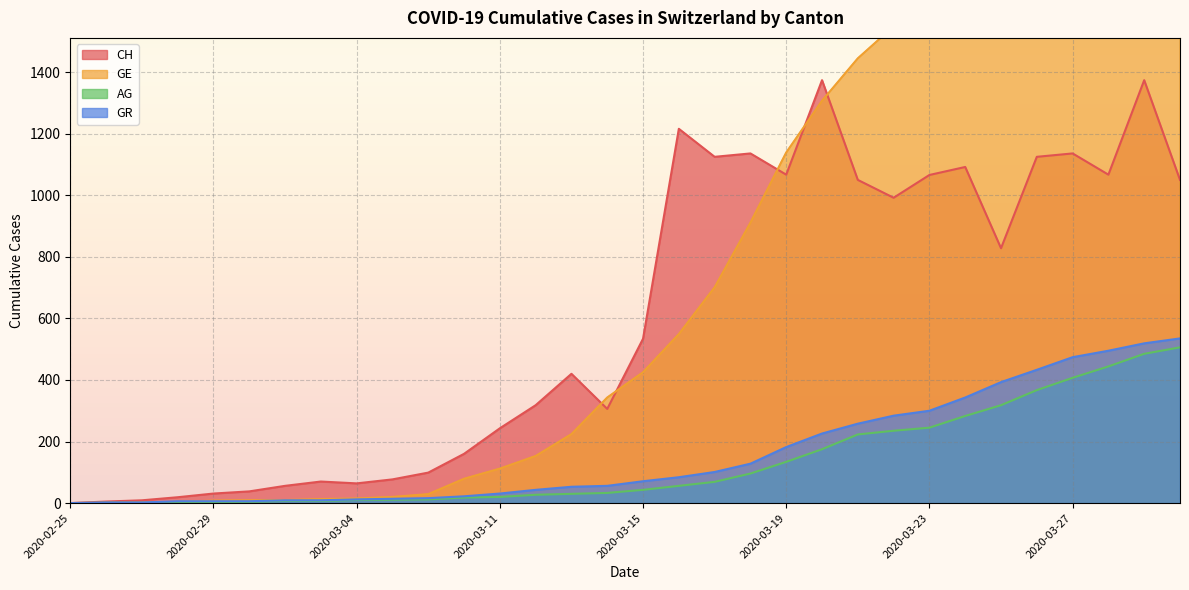

Is the value of GE at 2020-03-13 greater than the value of CH at 2020-03-30?

No